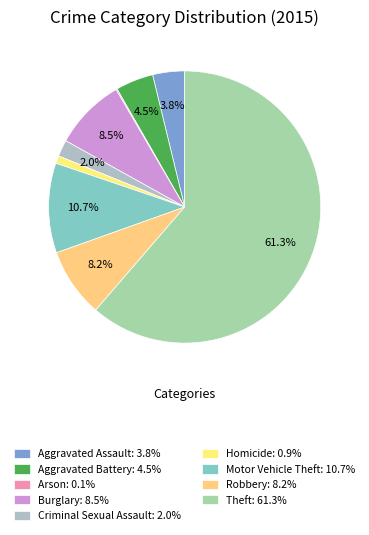

True or false: Robbery accounts for 8% of the total.

True